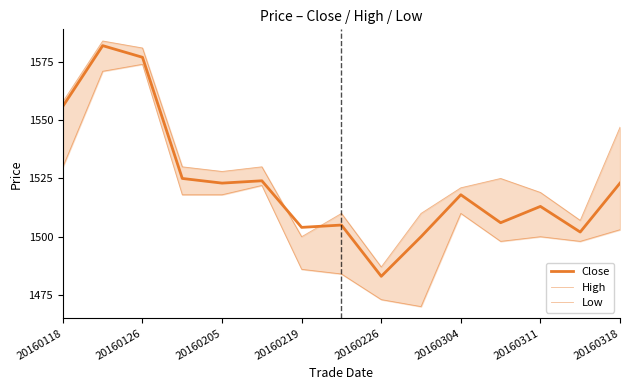

At which category does Low reach its first local valley?

9